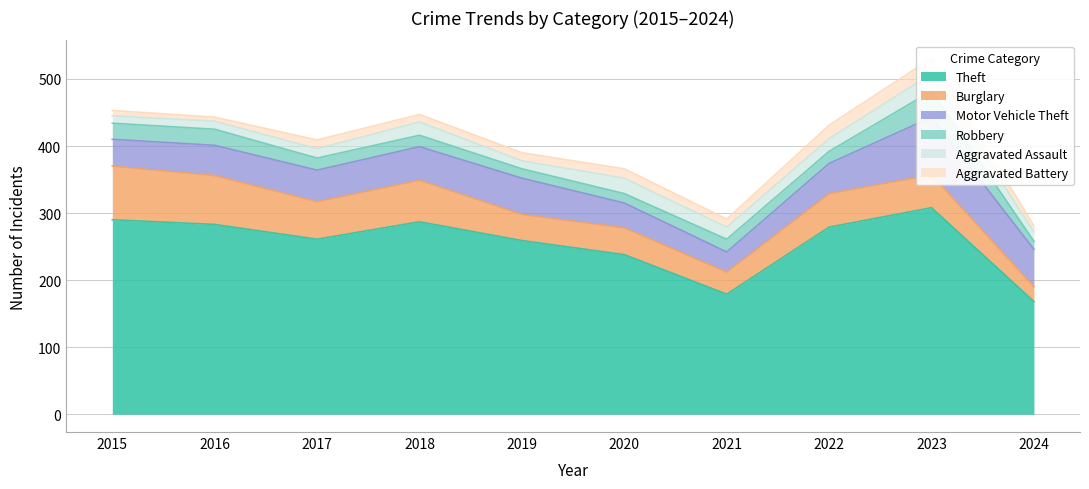

True or false: Aggravated Battery and Burglary intersect in this chart.

False